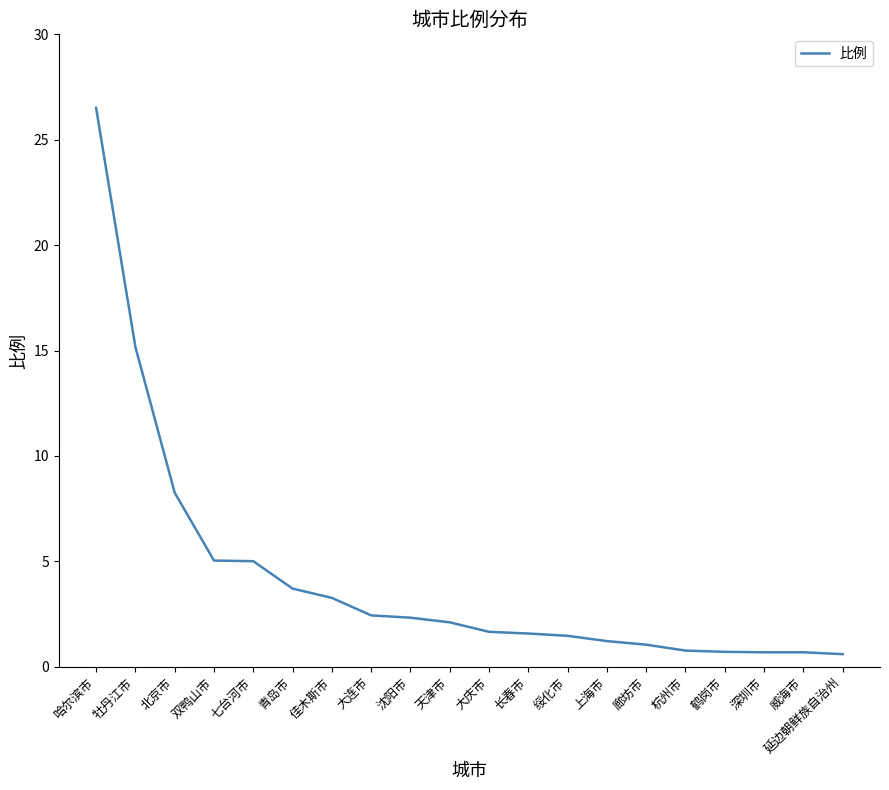

What is the maximum value shown in the chart?

26.5